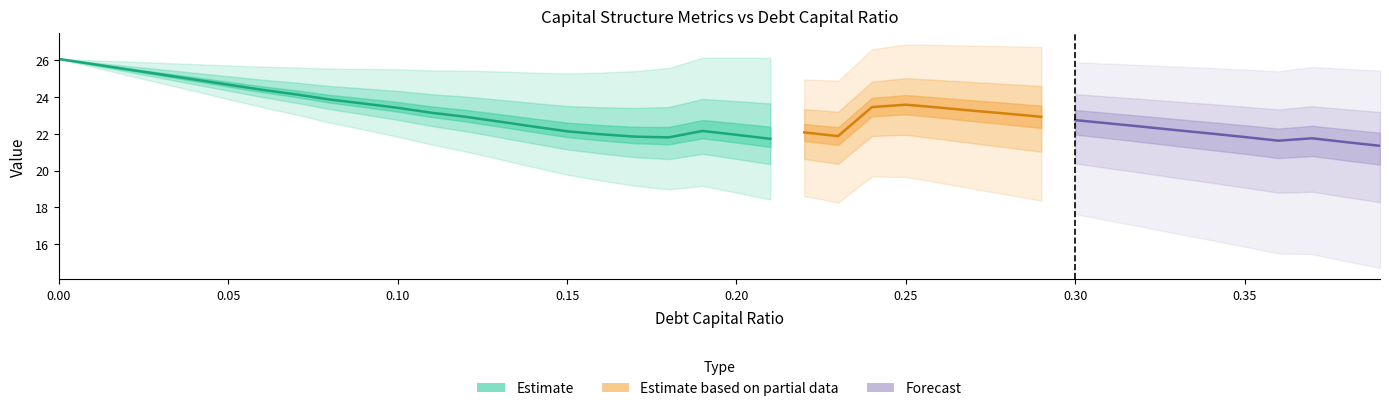

True or false: cost_capital has a value of 0.0 at 0.05.

False